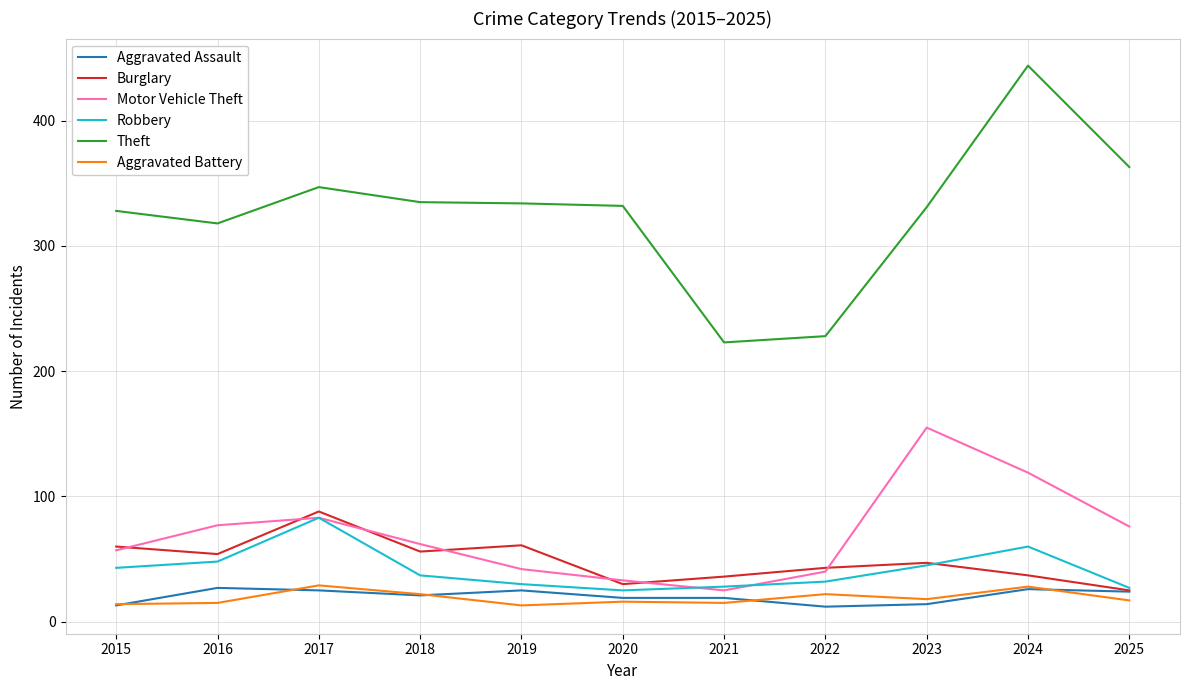

True or false: Motor Vehicle Theft and Theft cross at least once.

False